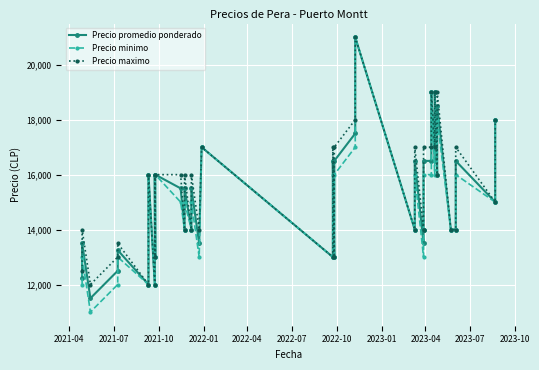

True or false: Precio promedio ponderado and Precio maximo cross at least once.

False